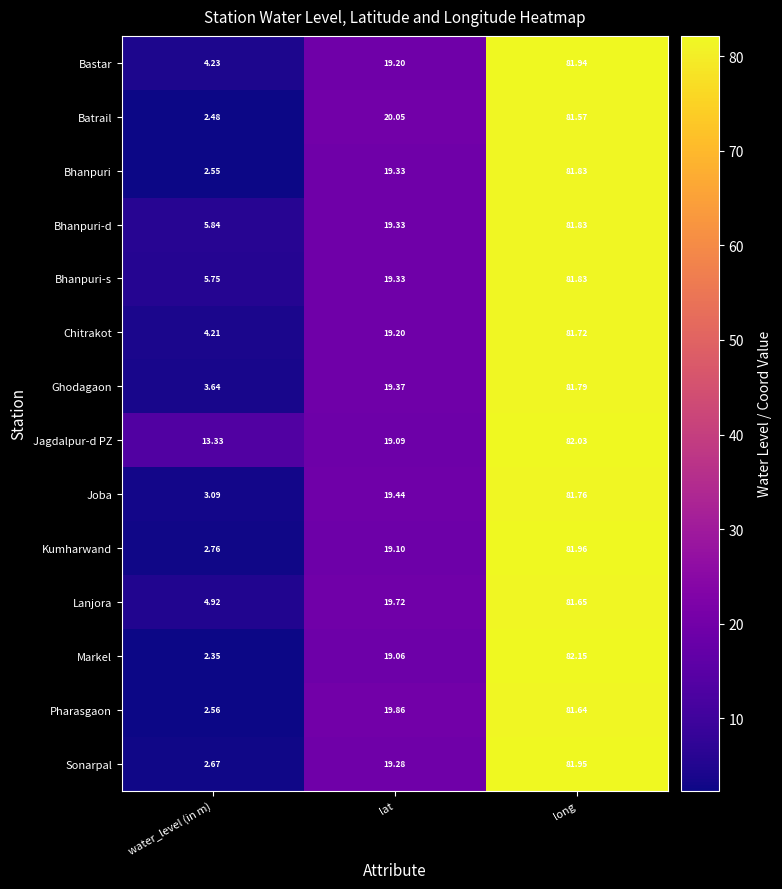

Between water_level (in m) and long, which series saw the biggest shift?

Markel